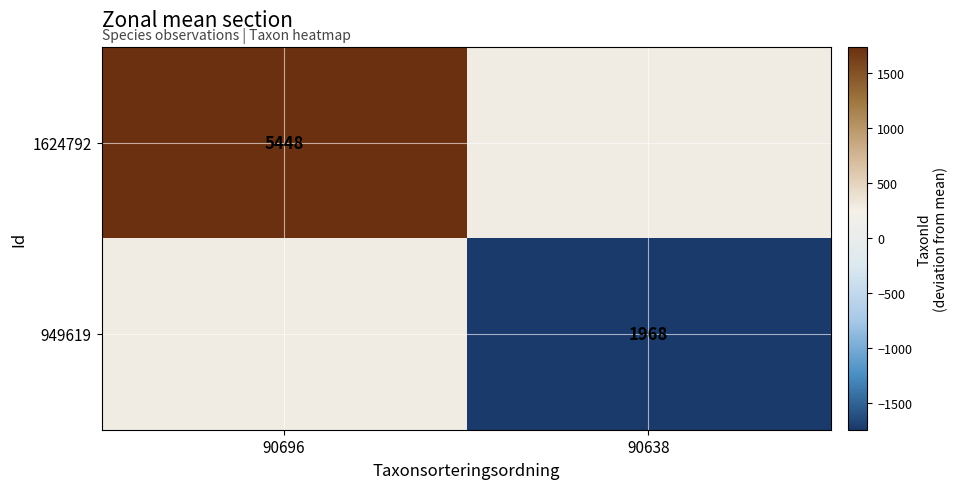

The value of 1624792 at 90696 is 5448. True or false?

True